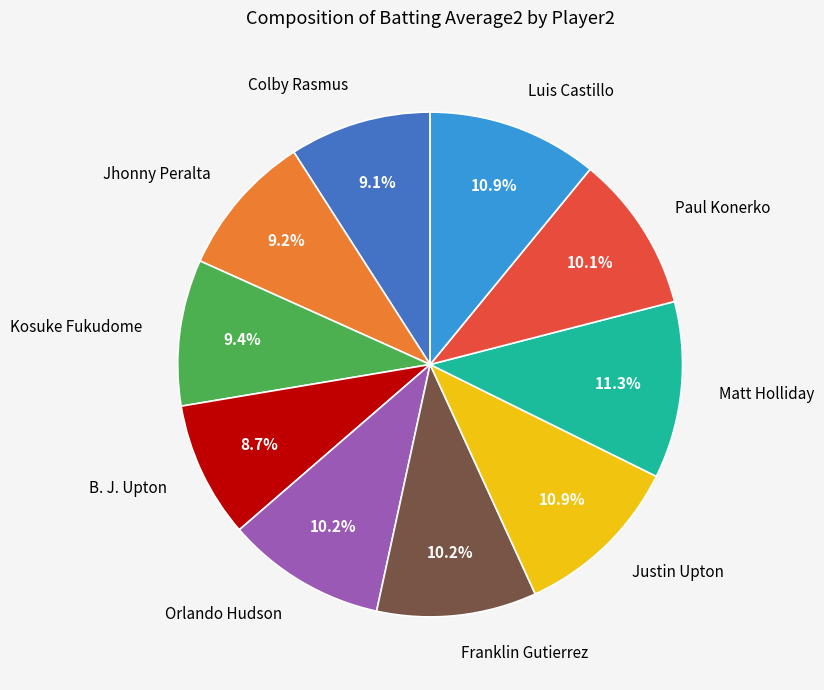

Count the number of slices in the pie.

10